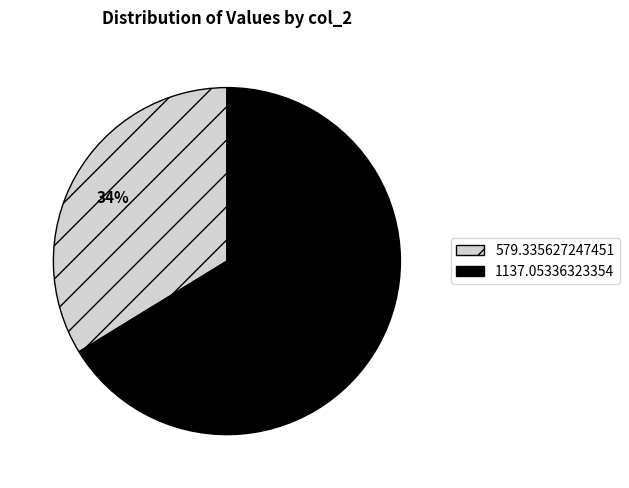

To the nearest percent, what portion does 1137.05336323354 represent?

66%